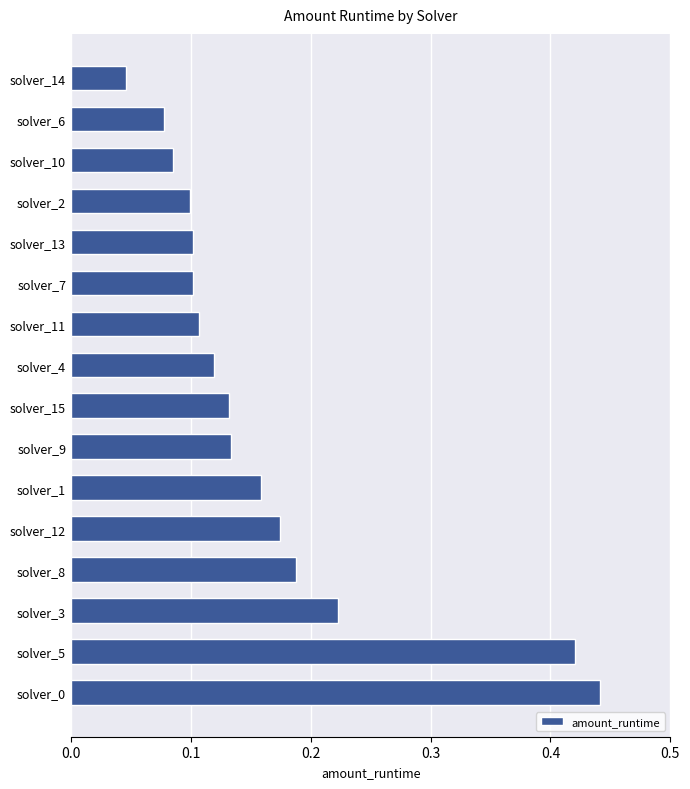

Which category has the lowest value across all series?

solver_14